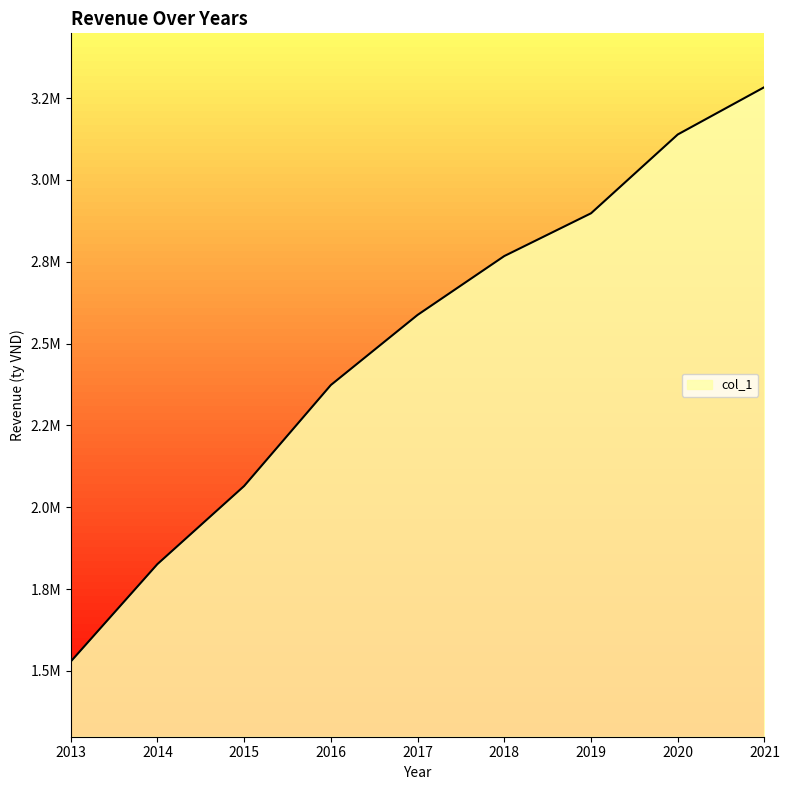

What is the sum of the values at 2015 and 2018?

4831874.7